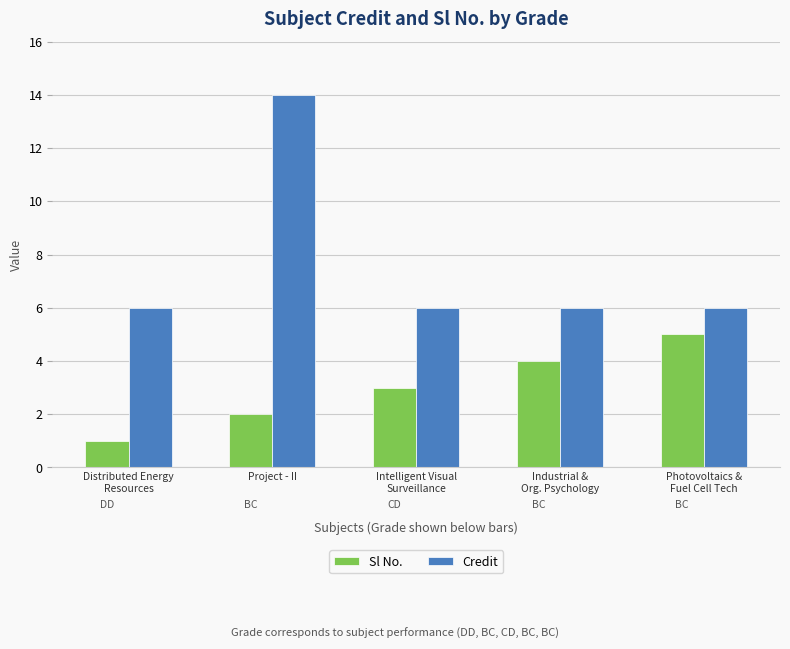

What is the average value of the Credit series?

8